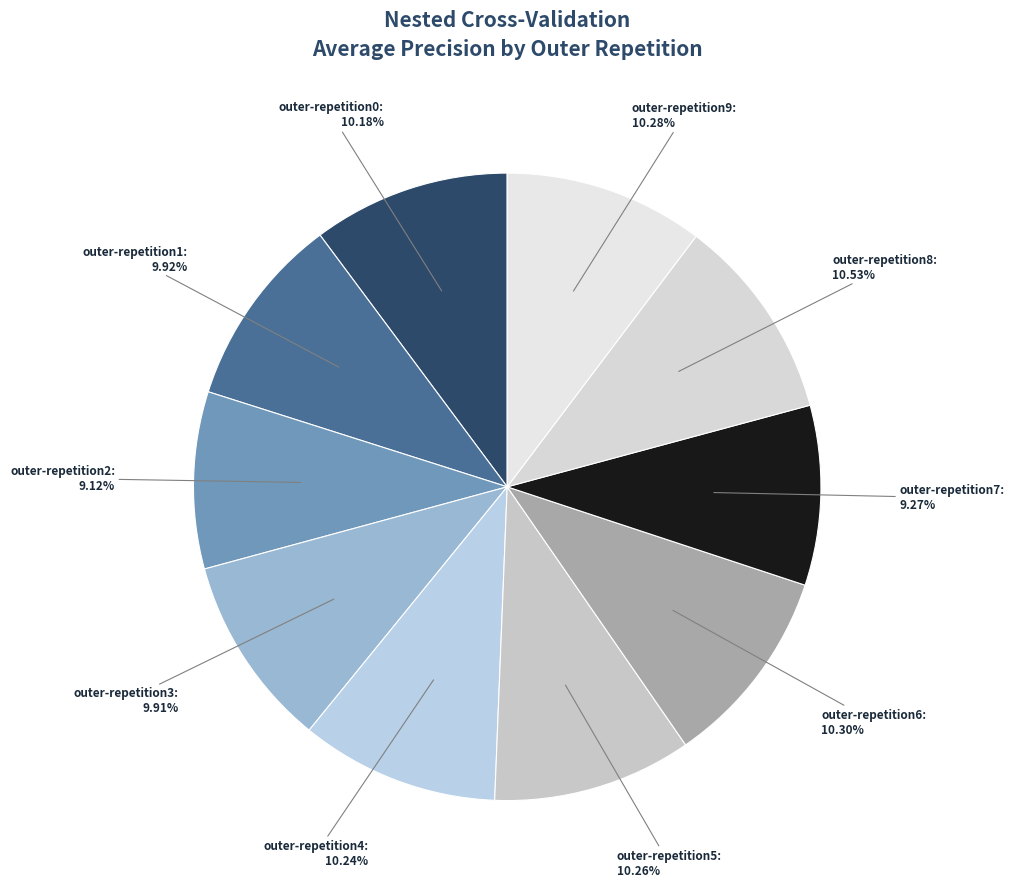

How many slices are in this pie chart?

10